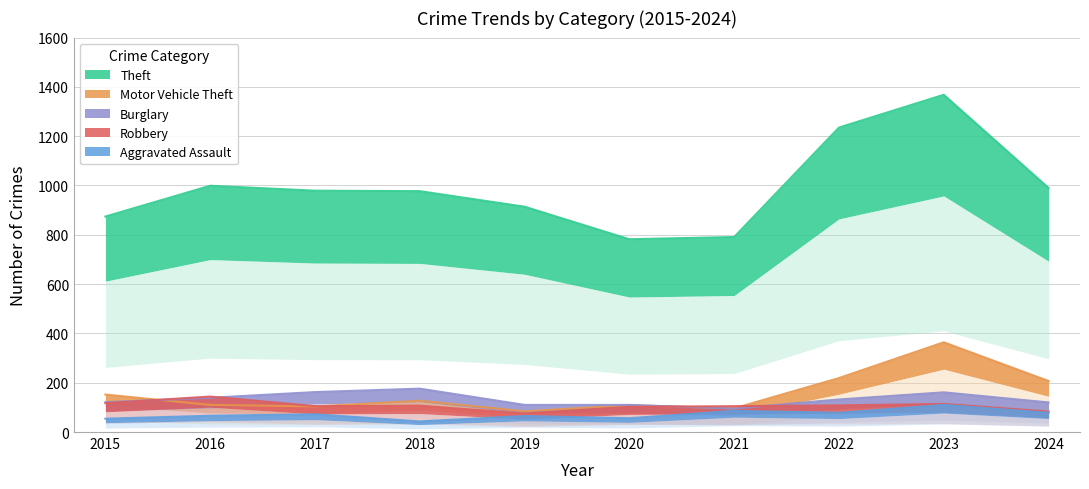

At which label is Aggravated Assault closest to 76?

2022